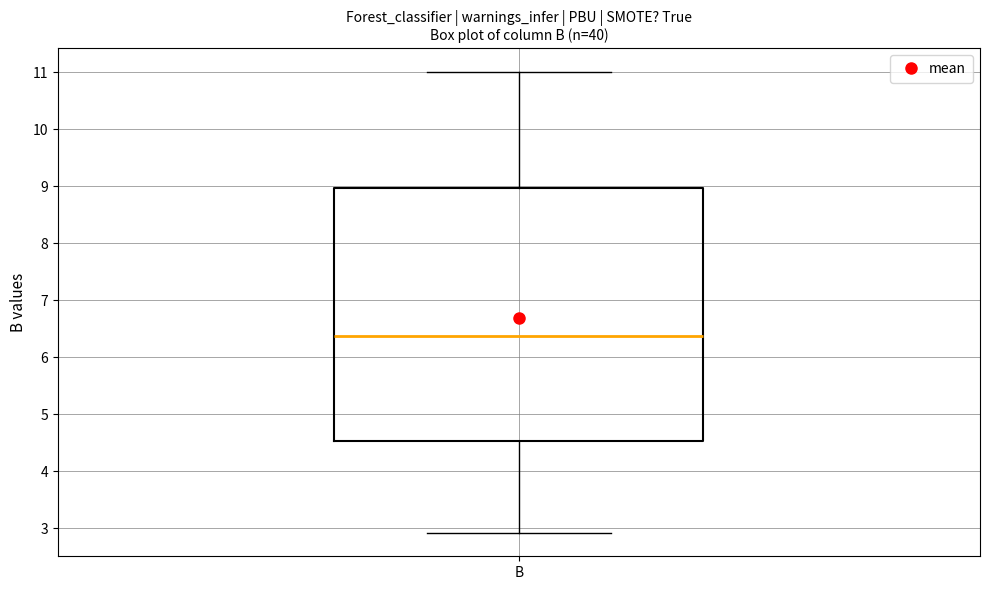

Read this box plot against the y-axis: the position of the median line, the range covered by the box, and the ends of both whiskers. The values are not printed on the chart, so give them approximately, as read against the axis.

median 6.4, box 4.5 to 9.0, whiskers 2.9 to 11.0